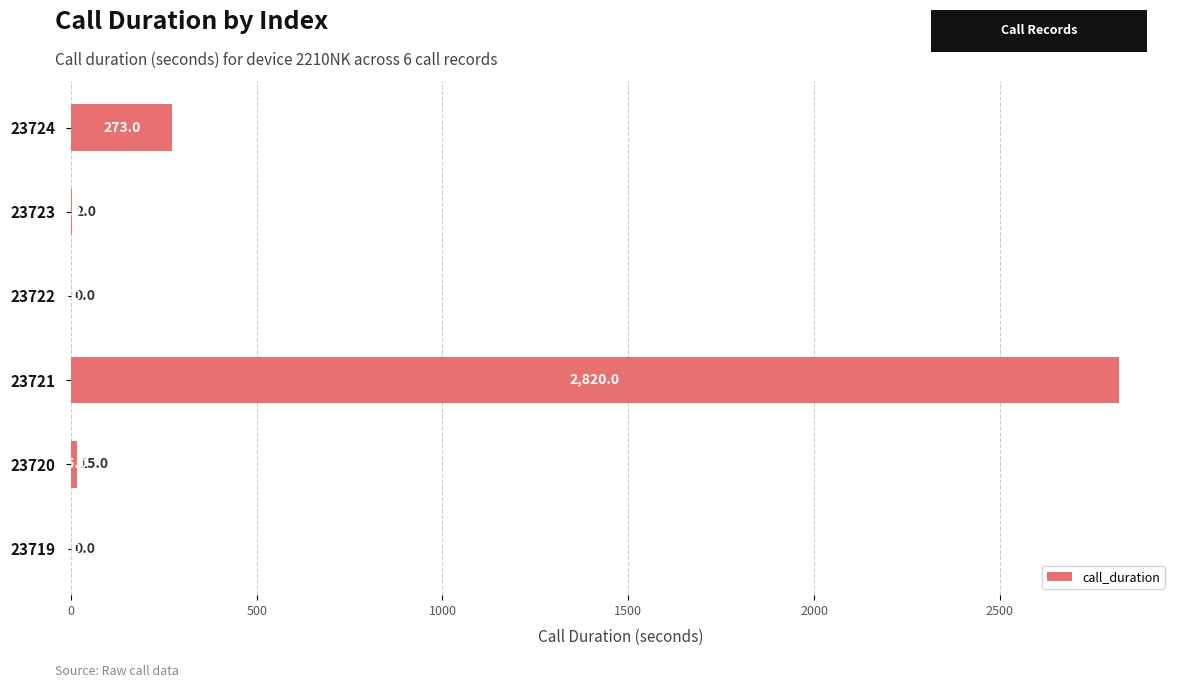

The value at 23724 is 418. True or false?

False